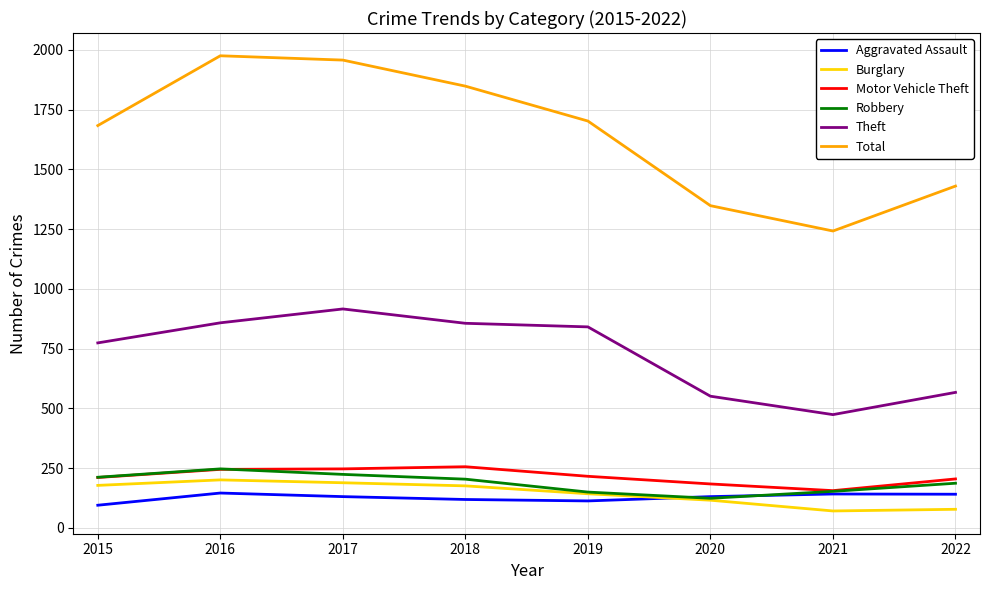

Is it true that Theft equals 474 at 2021?

True